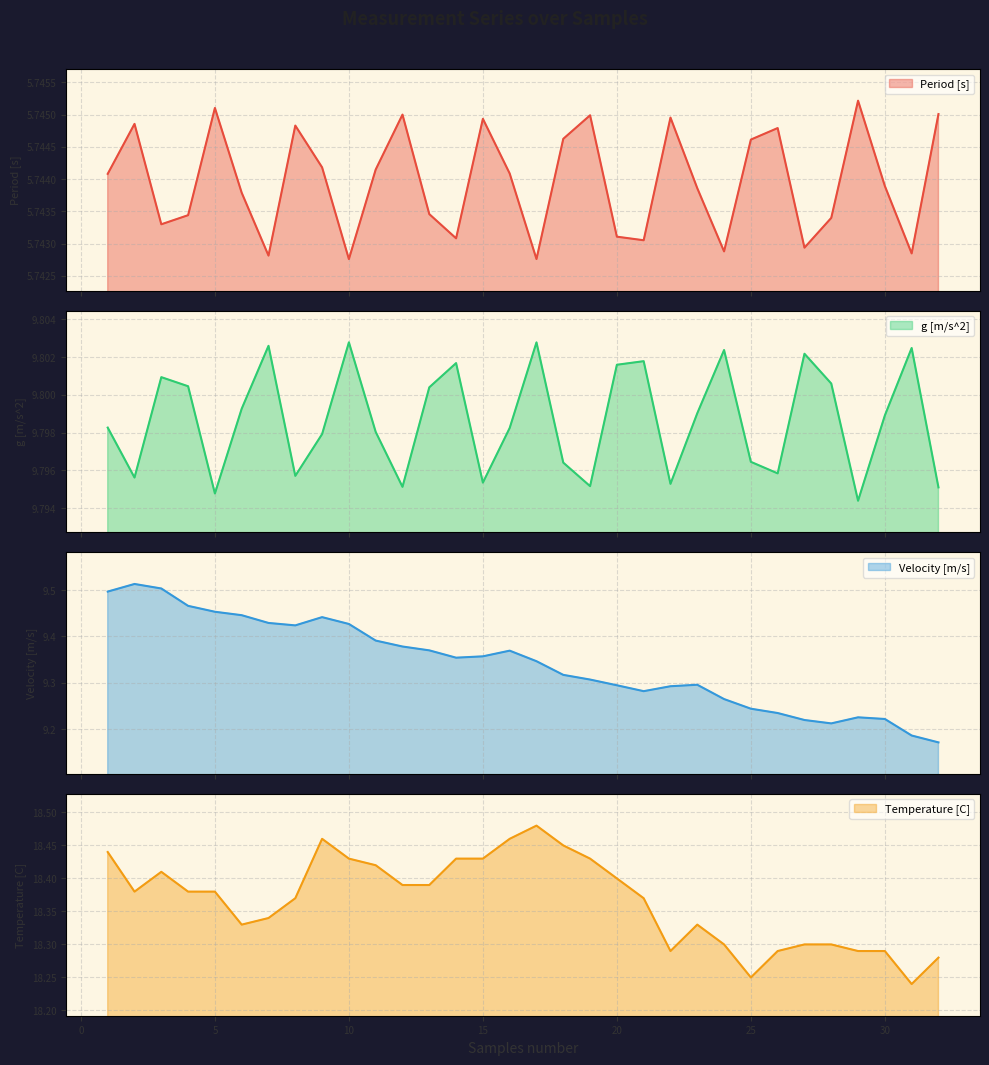

Rank the series by their maximum value, from highest to lowest.

Temperature [C], g [m/s^2], Velocity [m/s], Period [s]